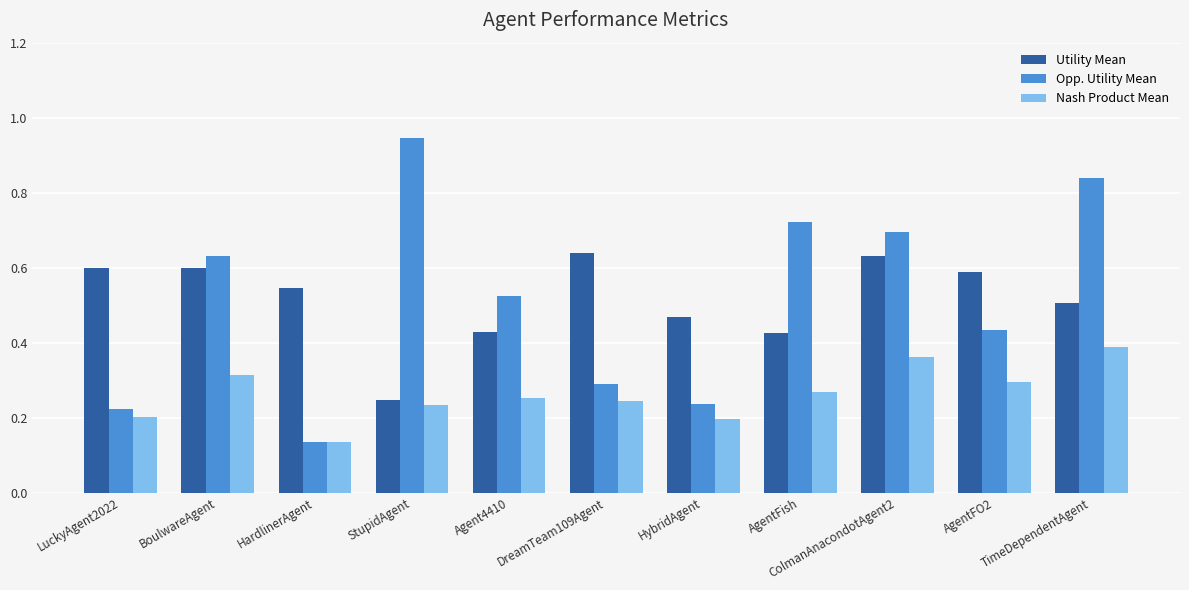

At AgentFish, list the series in order from largest to smallest.

Opp. Utility Mean, Utility Mean, Nash Product Mean